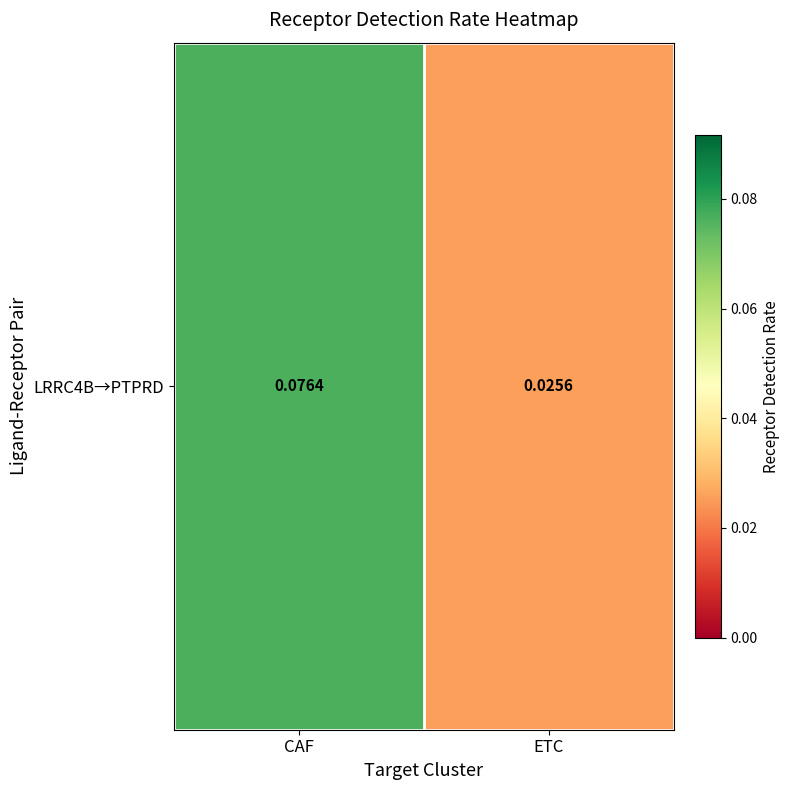

What is the difference between the maximum and minimum values?

0.1